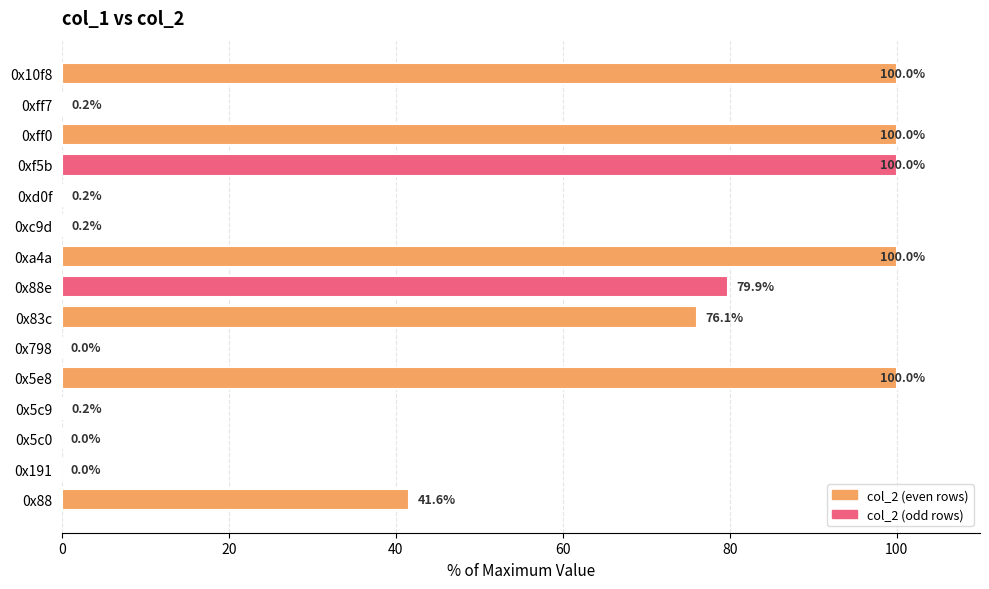

How many data points are above 41?

8